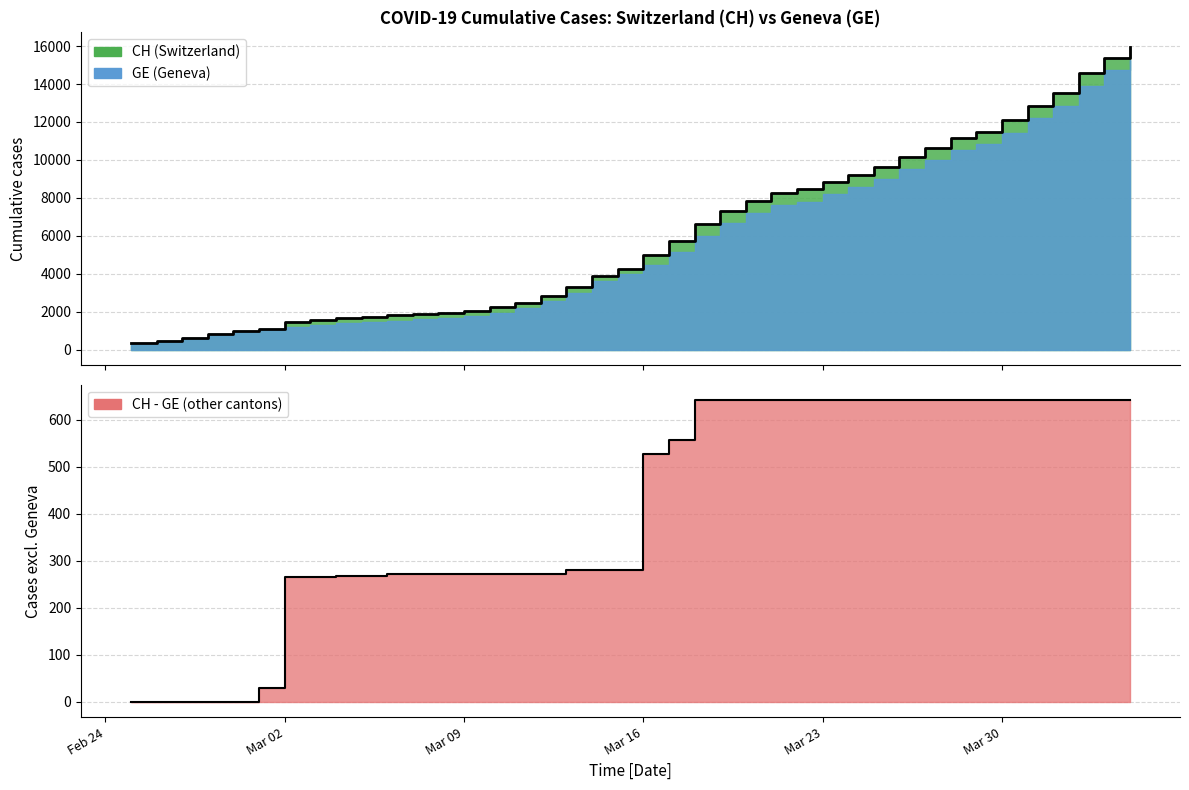

Approximately how many times larger is the value at 2020-03-15 compared to 2020-03-24?

0.5